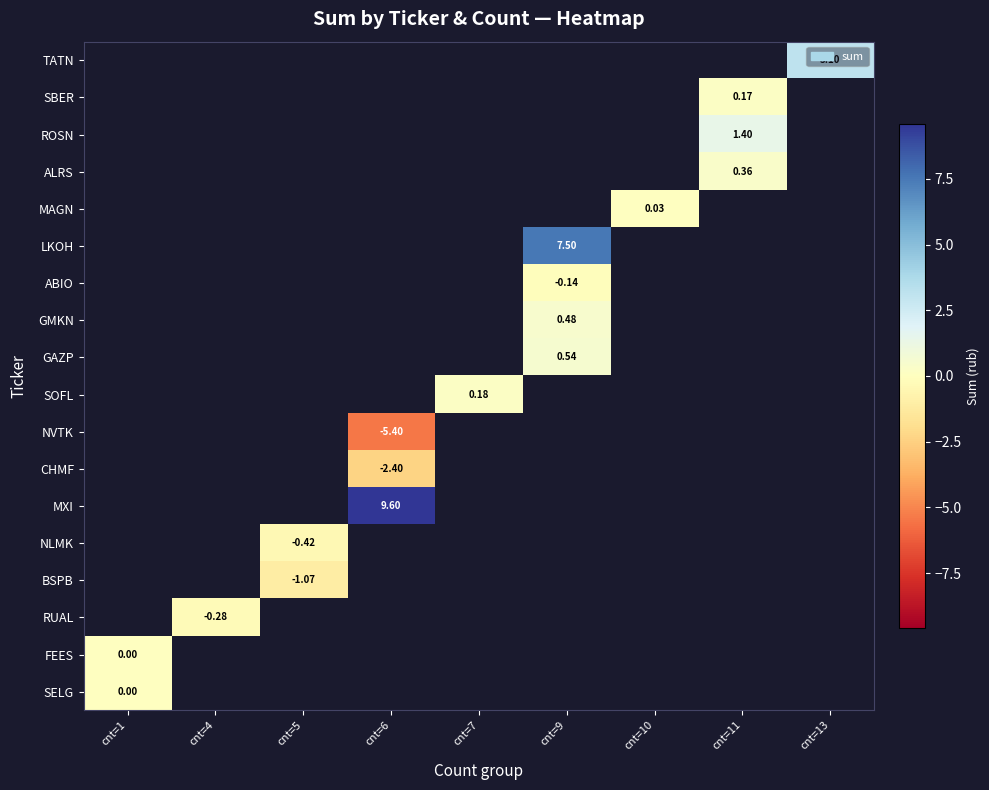

How many series are shown in this chart?

18